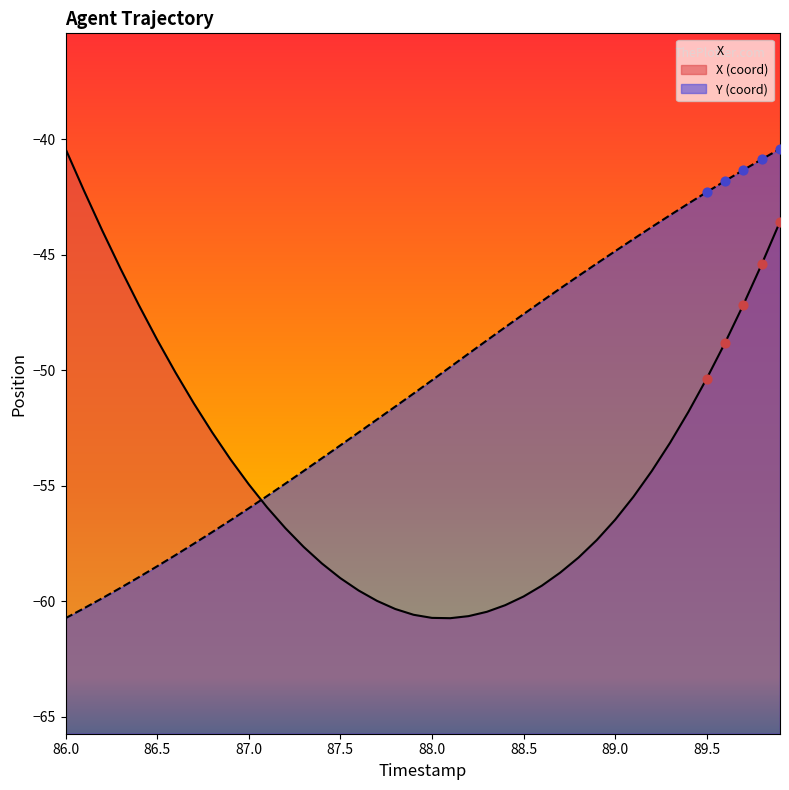

At how many categories does at least one series exceed -53?

33